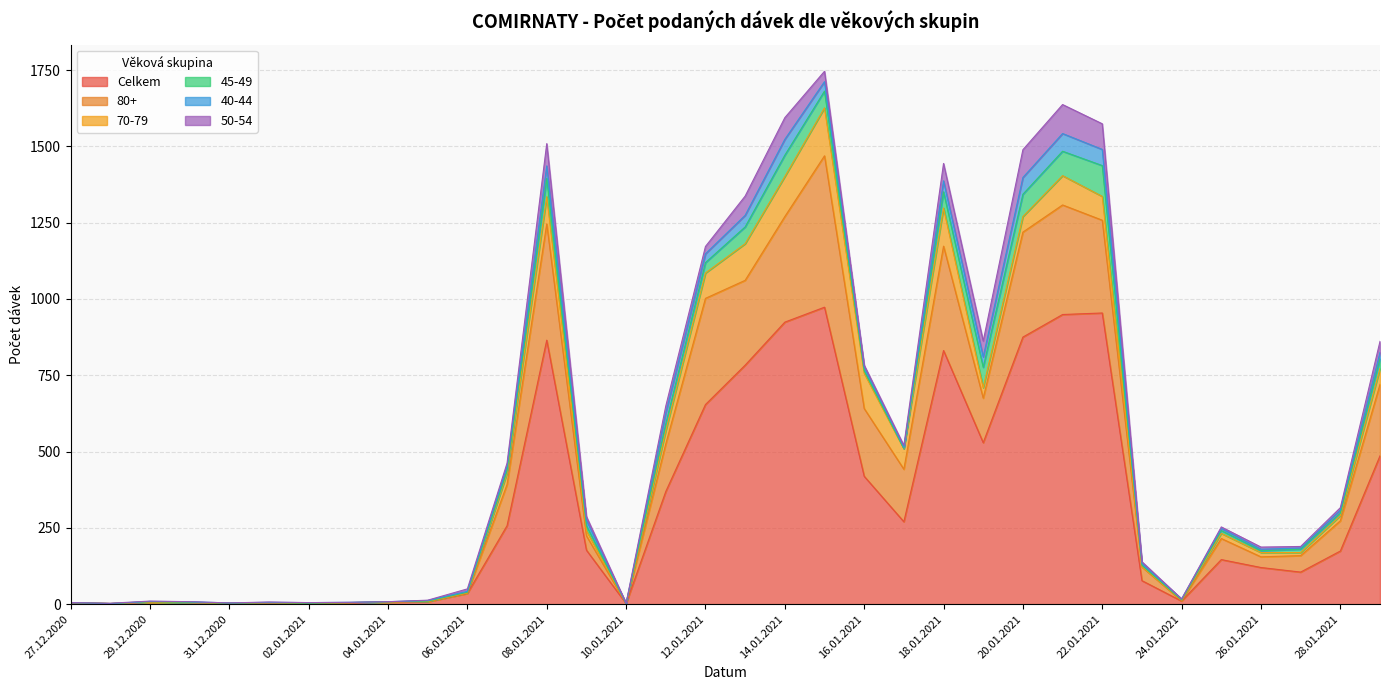

True or false: 70-79 and Celkem intersect in this chart.

False